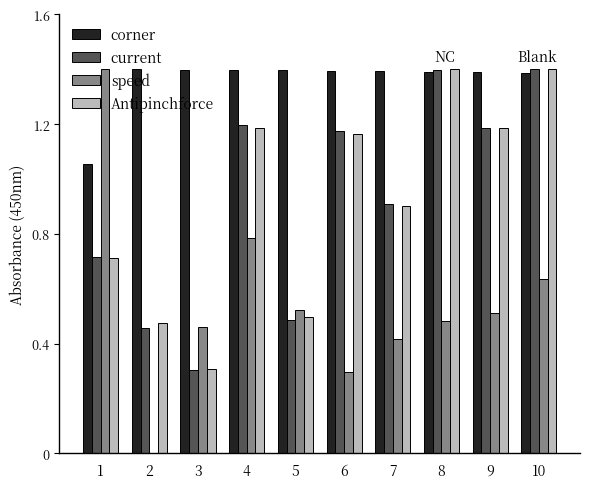

What is the maximum value shown in the chart?

1.4